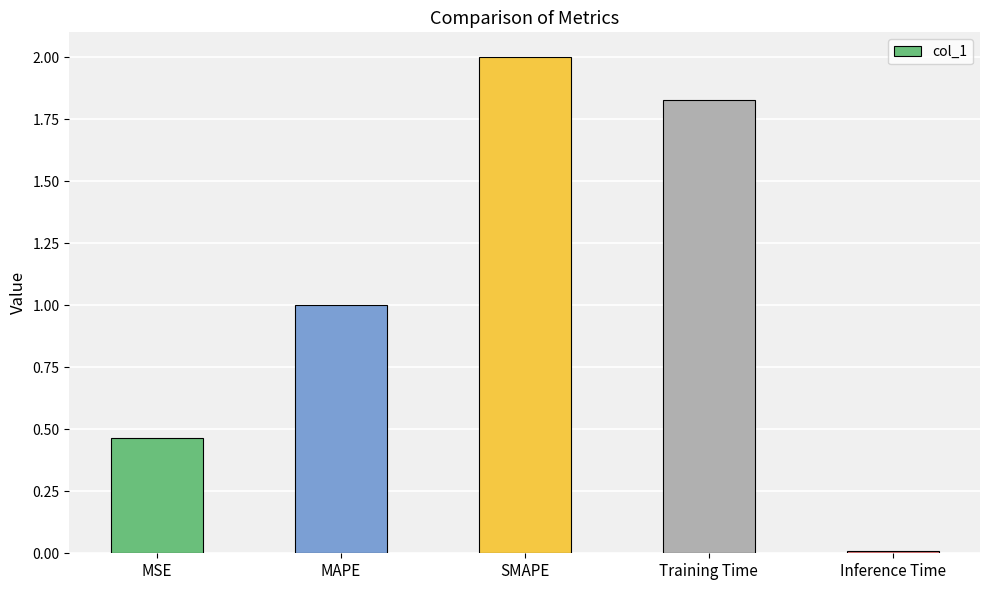

What is the sum of the values at Training Time and MAPE?

2.8